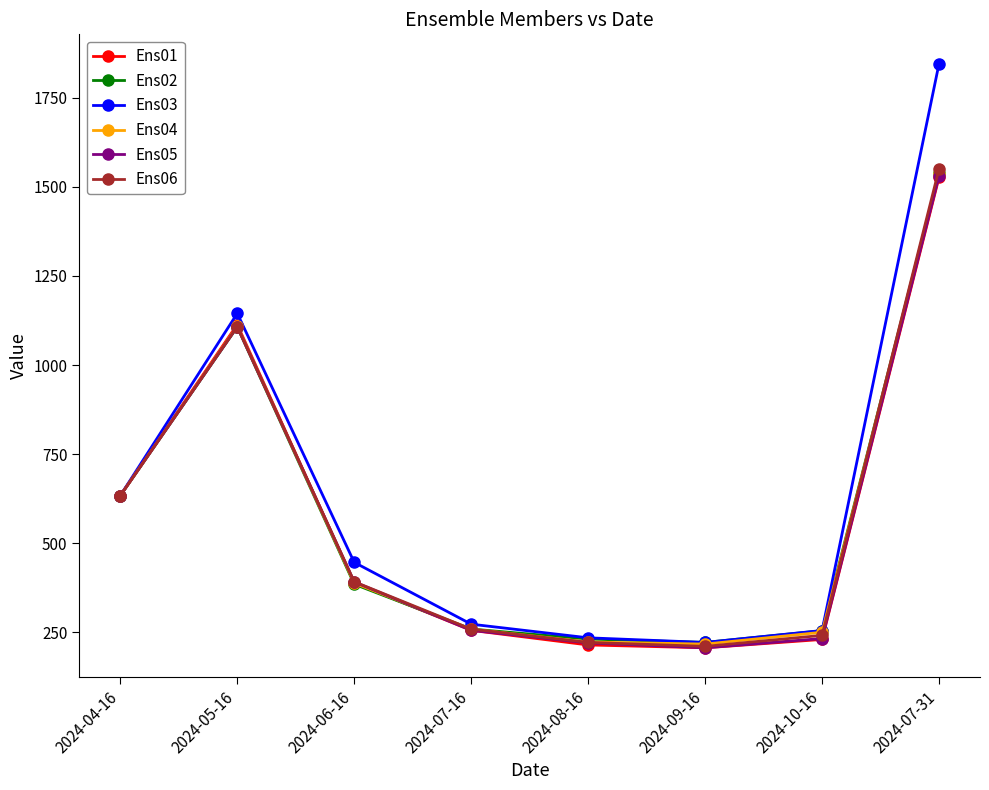

What is the difference between the highest and lowest values at 2024-10-16?

25.1